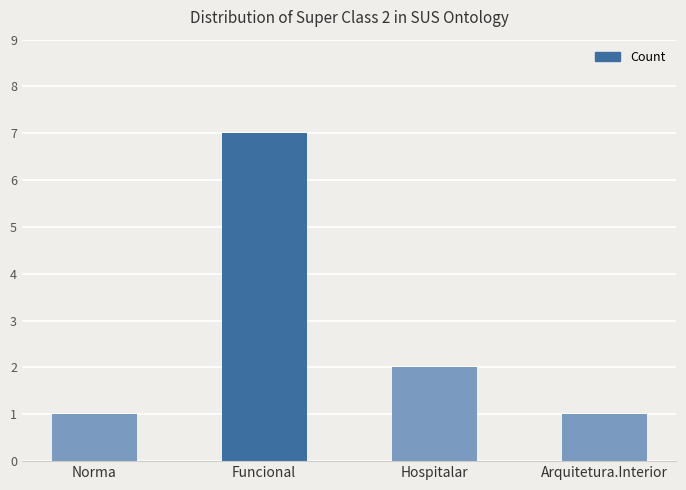

True or false: the data shows 1 at Norma.

True